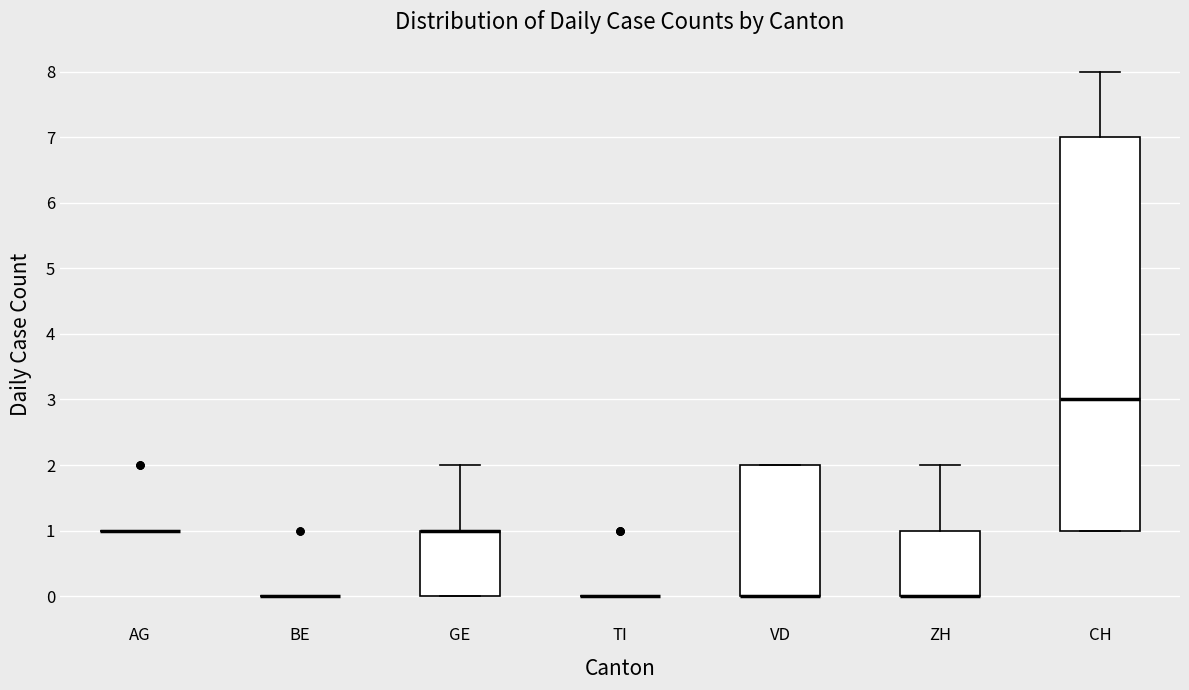

Reading left to right, transcribe this box plot: for each box, give where its median line is, the range the box spans, and where its two whiskers end, as read against the y-axis. The values are not printed on the chart, so give them approximately, as read against the axis.

AG: box collapsed to a line at 1, whiskers 1 to 1
BE: box collapsed to a line at 0, whiskers 0 to 0
GE: median 1 (drawn on the box's upper edge), box 0 to 1, whiskers 0 to 2
TI: box collapsed to a line at 0, whiskers 0 to 0
VD: median 0 (drawn on the box's lower edge), box 0 to 2, whiskers 0 to 2
ZH: median 0 (drawn on the box's lower edge), box 0 to 1, whiskers 0 to 2
CH: median 3, box 1 to 7, whiskers 1 to 8